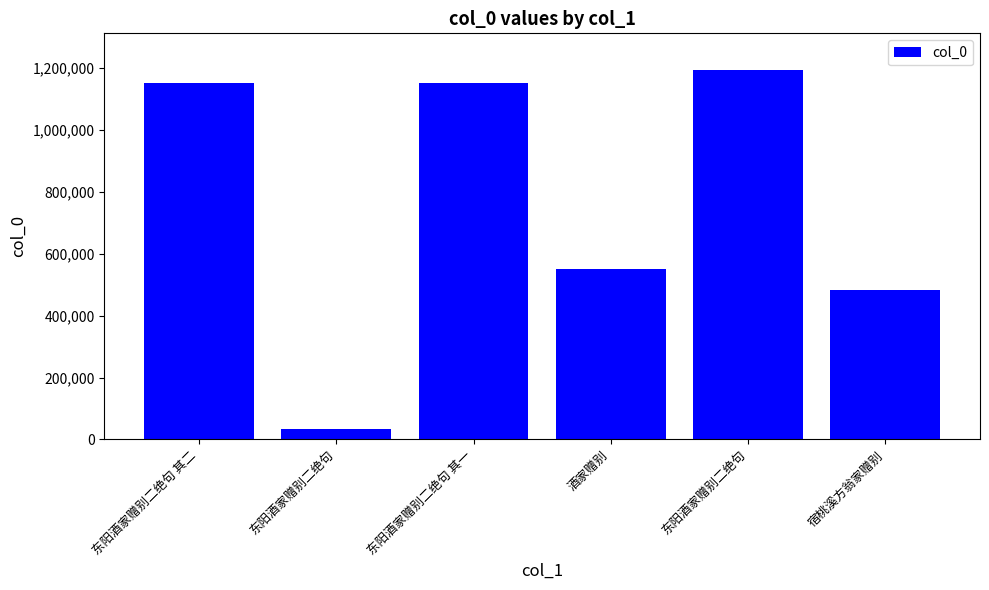

What is the change in value from 东阳酒家赠别二绝句 to 酒家赠别?

+519149